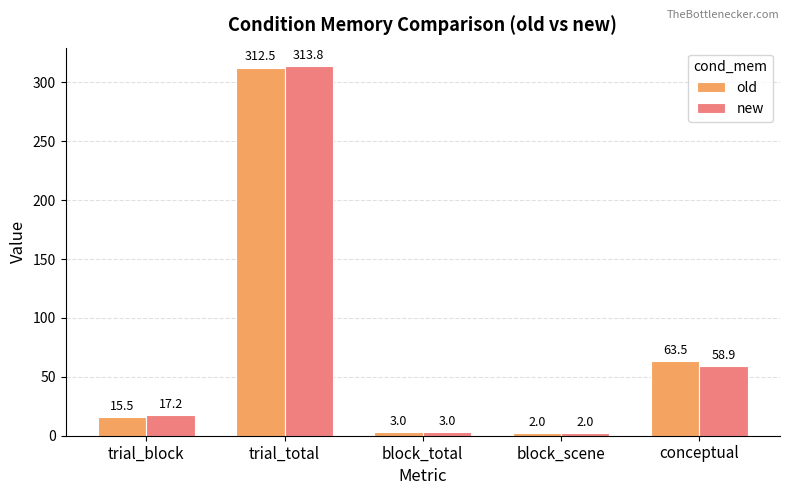

What is the label of the 5th bar from the right?

trial_block